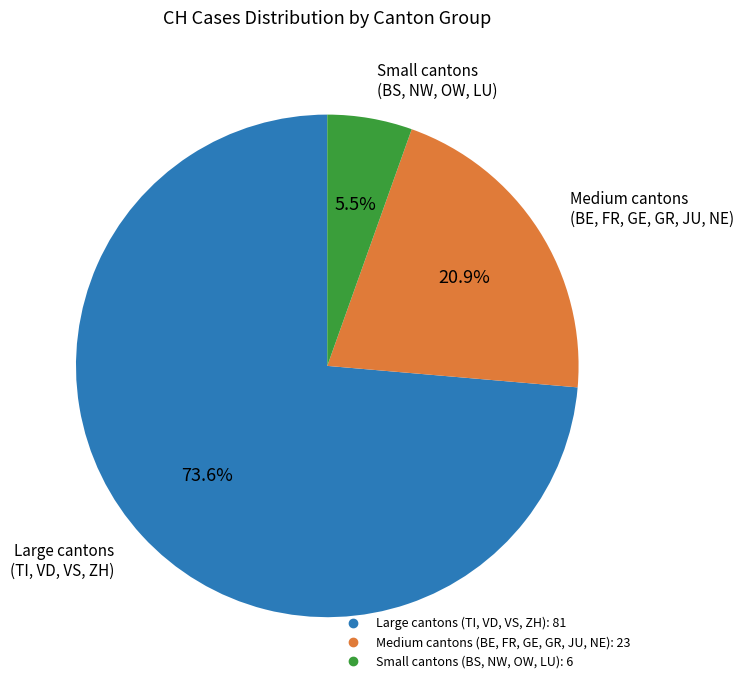

Does any single category account for the majority?

Yes